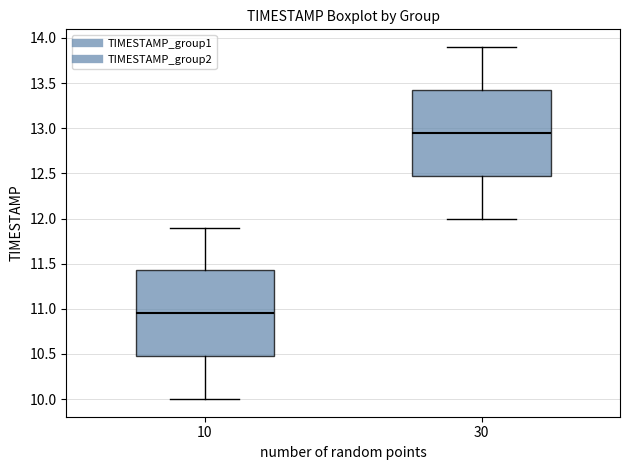

Reading left to right, read every box against the y-axis: the position of its median line, the range the box covers, and the ends of its whiskers. The values are not printed on the chart, so give them approximately, as read against the axis.

10: median 10.95, box 10.50 to 11.45, whiskers 10.00 to 11.90
30: median 12.95, box 12.50 to 13.45, whiskers 12.00 to 13.90